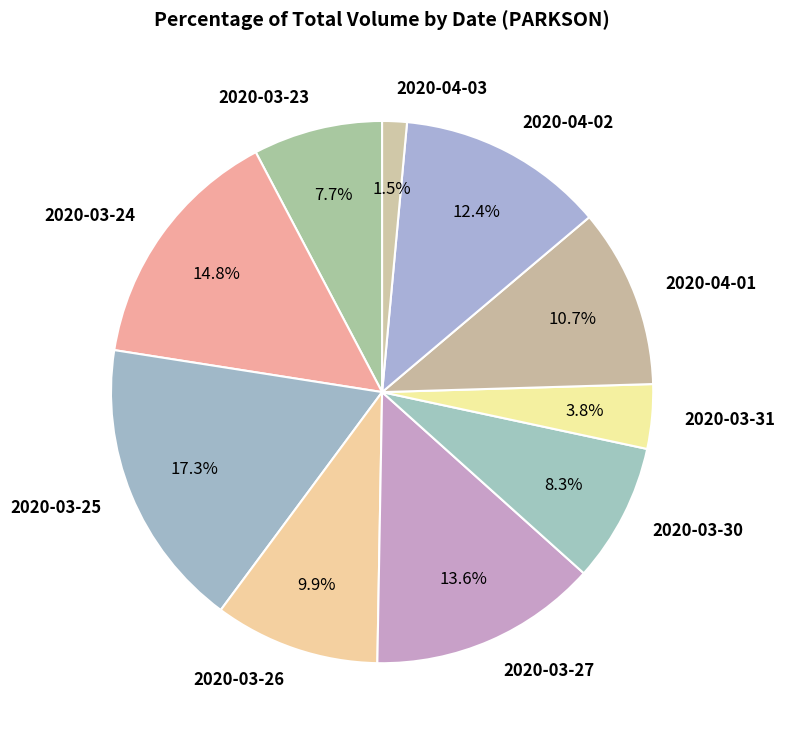

Is there any slice that represents more than half of the pie?

No